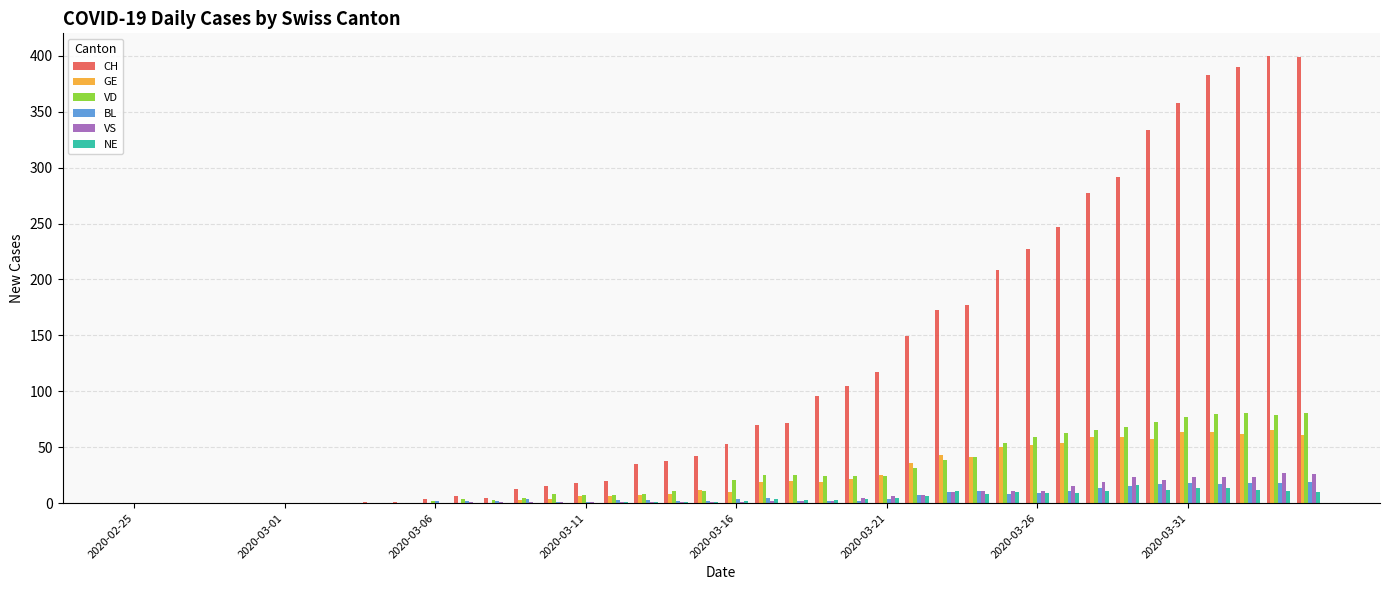

How many groups of bars are there?

40